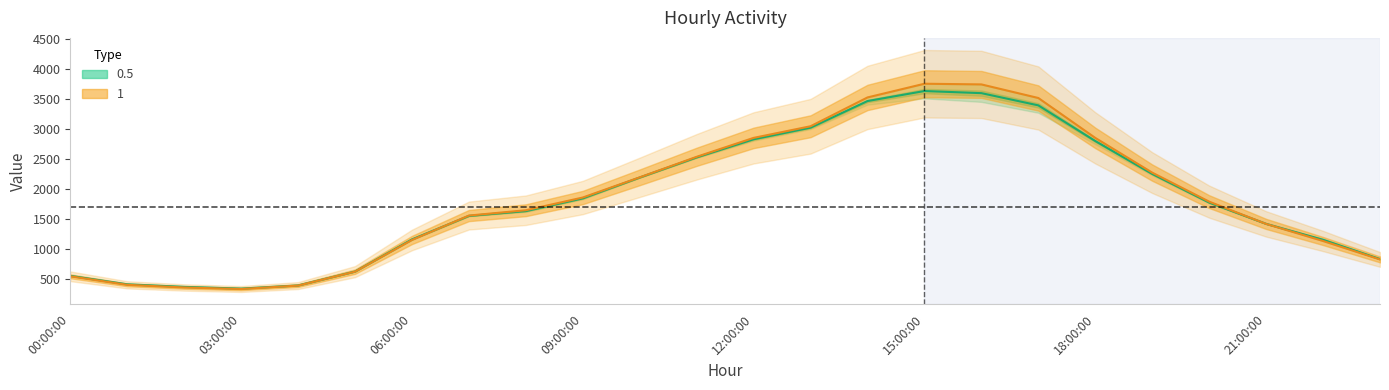

How many times do 1 and 0.5 cross each other?

2